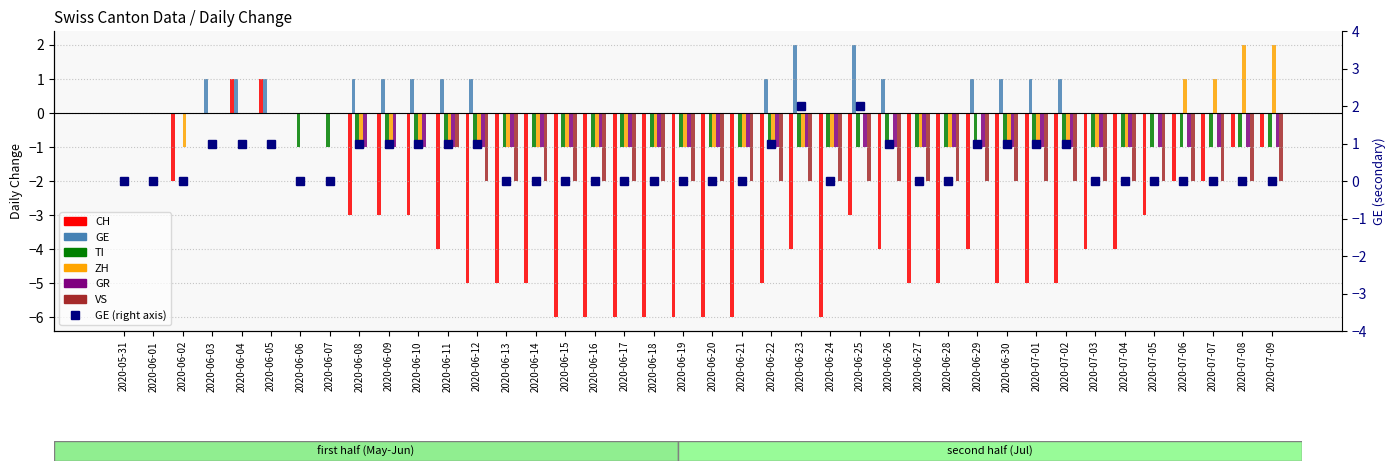

True or false: ZH has a value of 0 at 2020-06-27.

False